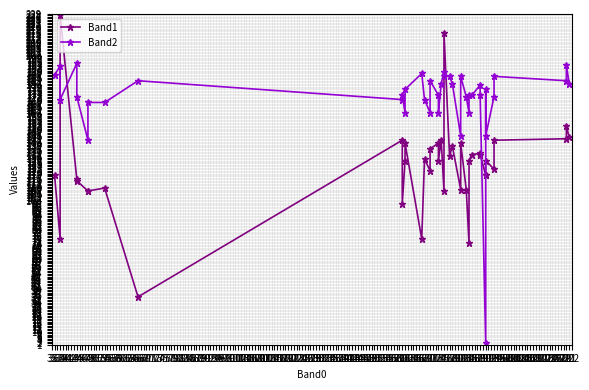

Reading right to left, extract all data points from this chart.

Band1: 144	152	143	142	122	128	118	118	132	133	132	128	71	108	140	108	138	131	216	107	142	128	140	136	121	129	74	140	128	98	142	34	109	107	107	114	115	228	74	118
Band2: 181	194	183	186	172	145	177	2	173	180	173	173	161	172	186	145	181	186	186	189	181	161	173	183	161	170	188	177	161	173	170	183	168	168	142	172	195	170	193	187